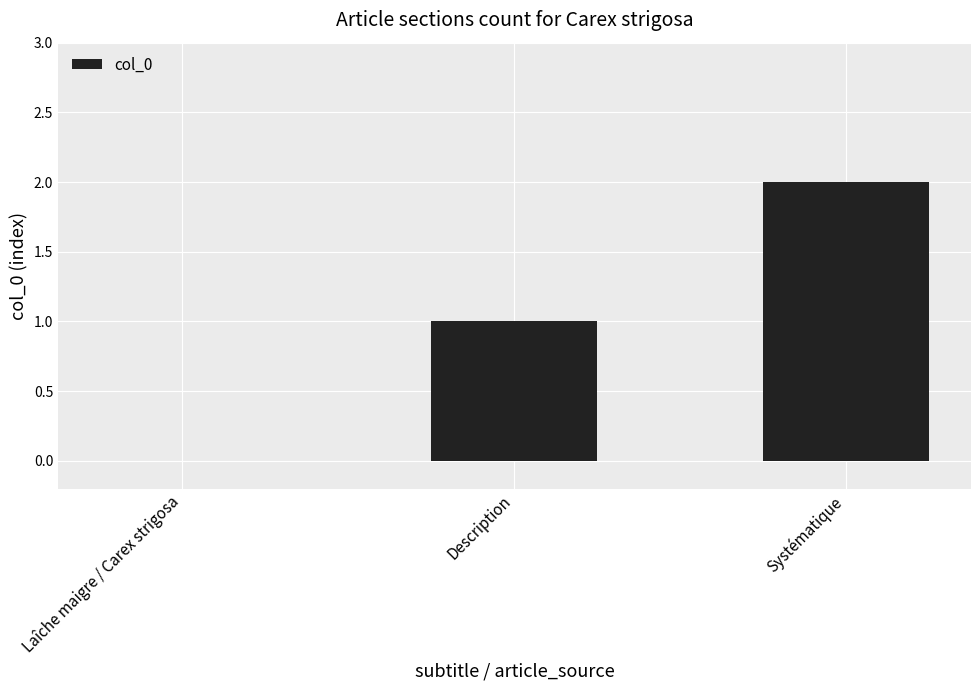

At which label is the value closest to 1?

Description